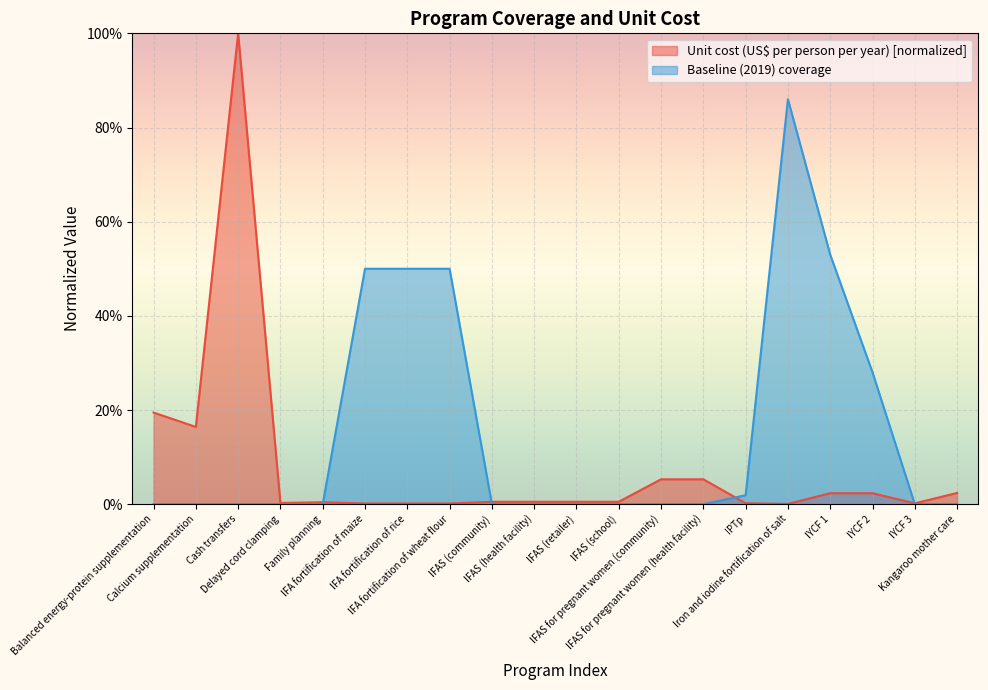

At which label does Baseline (2019) coverage reach its minimum?

Balanced energy-protein supplementation